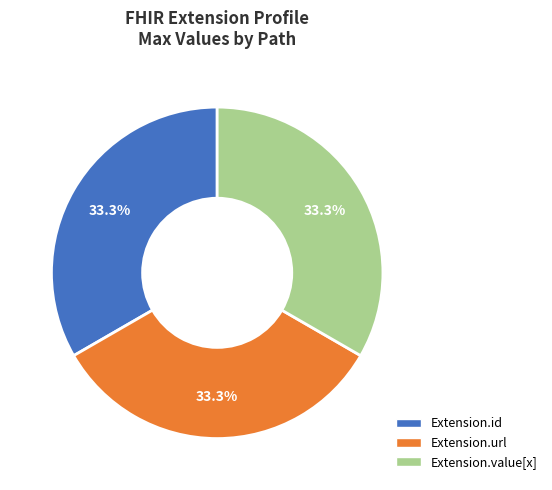

Does any single category account for the majority?

No